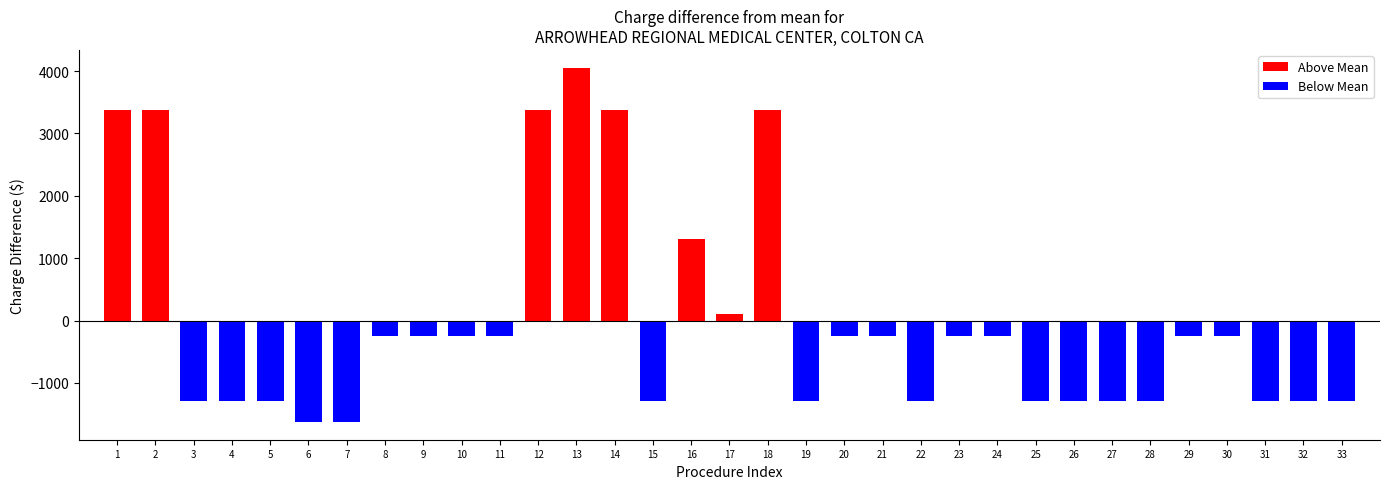

What is the difference between the second highest and second lowest values?

5010